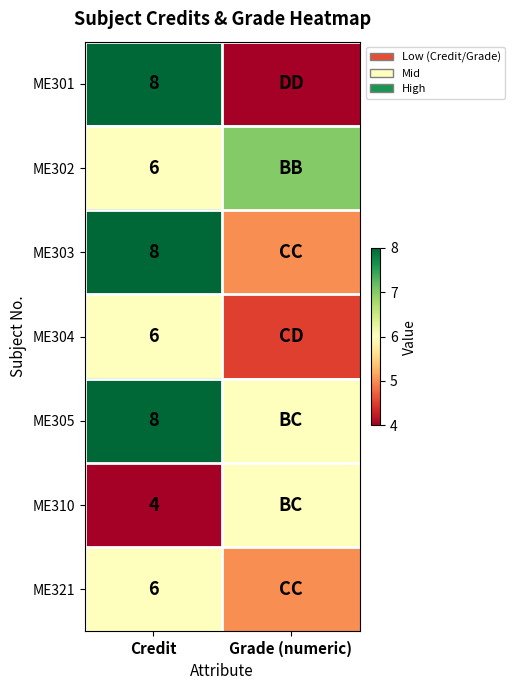

What is the total value across all series at Credit?

46.0